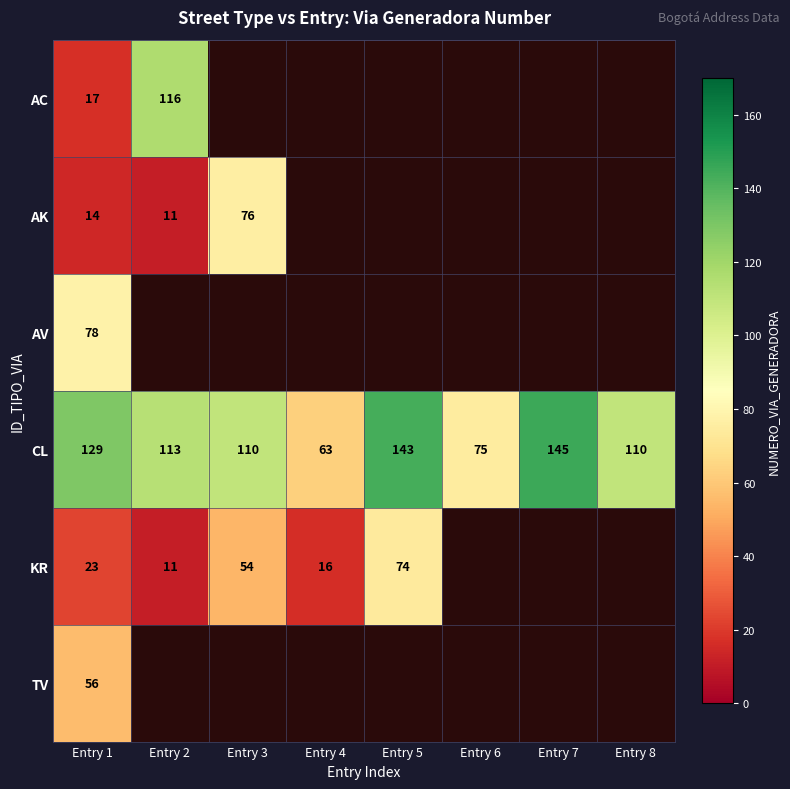

The value of CL at Entry 3 is 110. True or false?

True